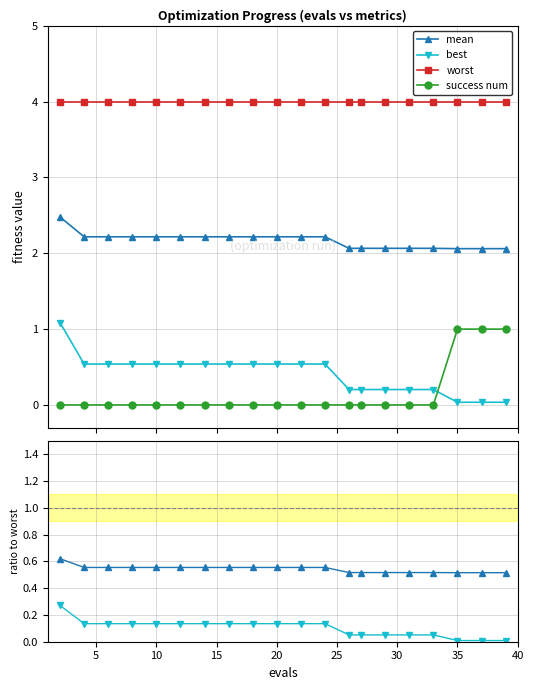

True or false: mean and worst cross at least once.

False